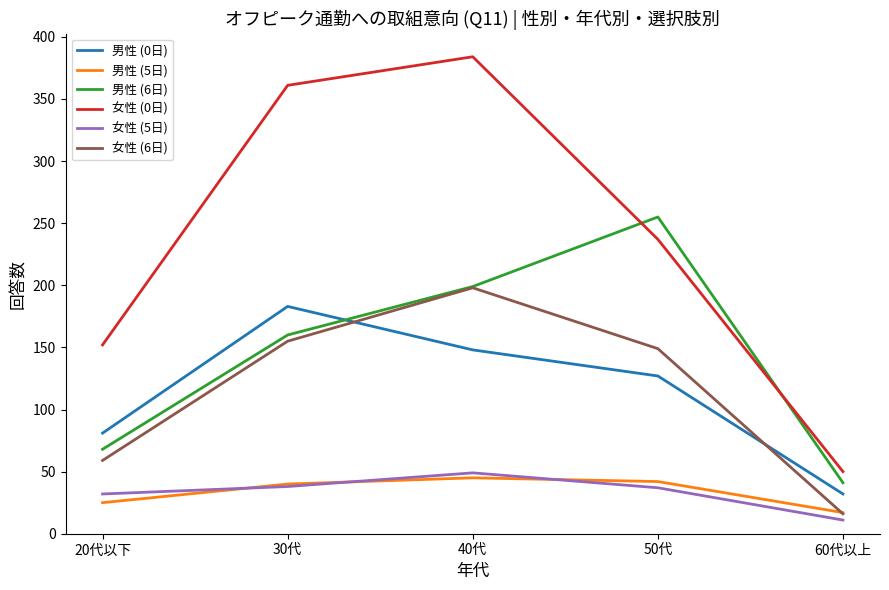

True or false: 女性 (5日) and 男性 (6日) intersect in this chart.

False